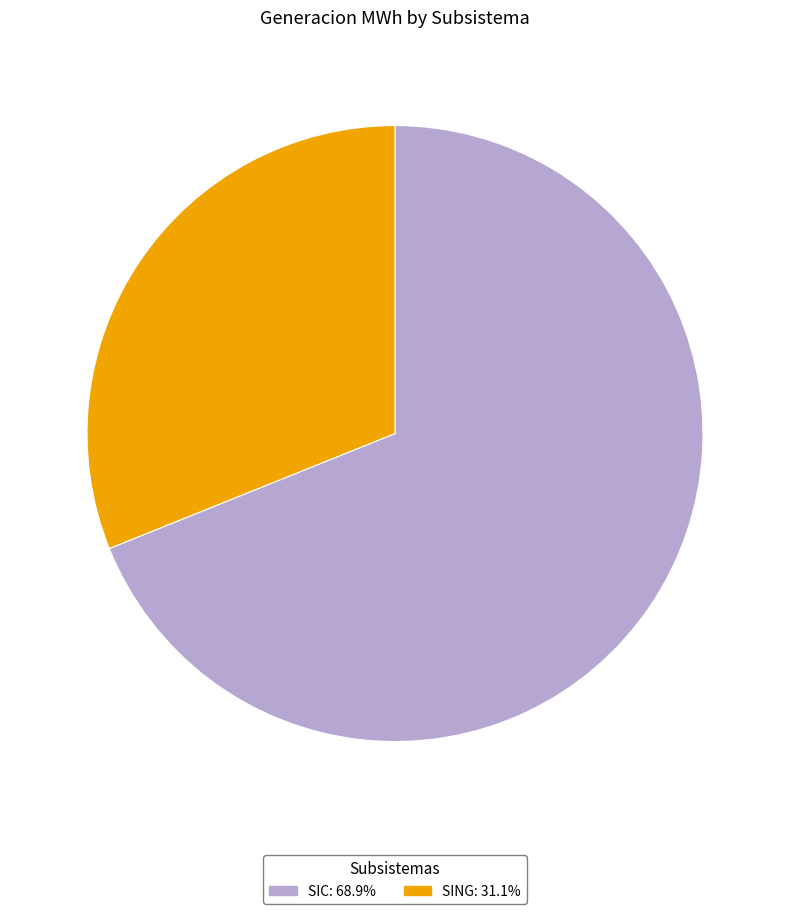

Is there any slice that represents more than half of the pie?

Yes